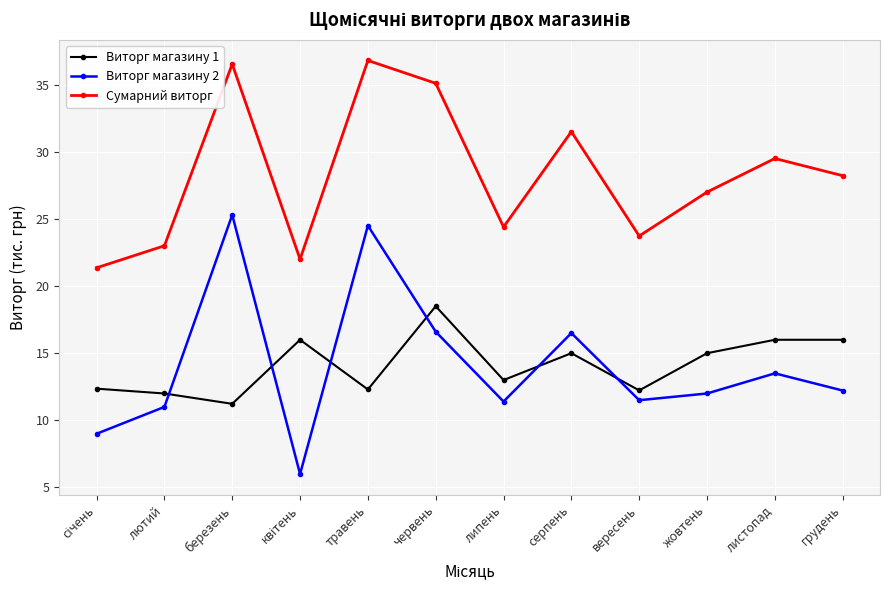

What is the difference between the maximum and minimum values in the Виторг магазину 2 series?

19.3